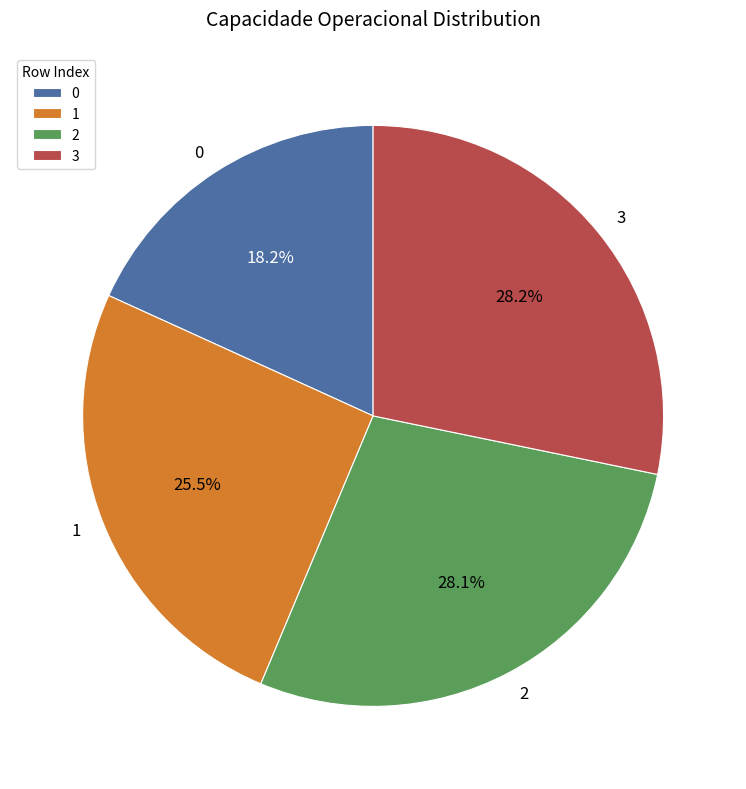

To the nearest percent, what is the difference between the 1 and 3 slice percentages?

3%